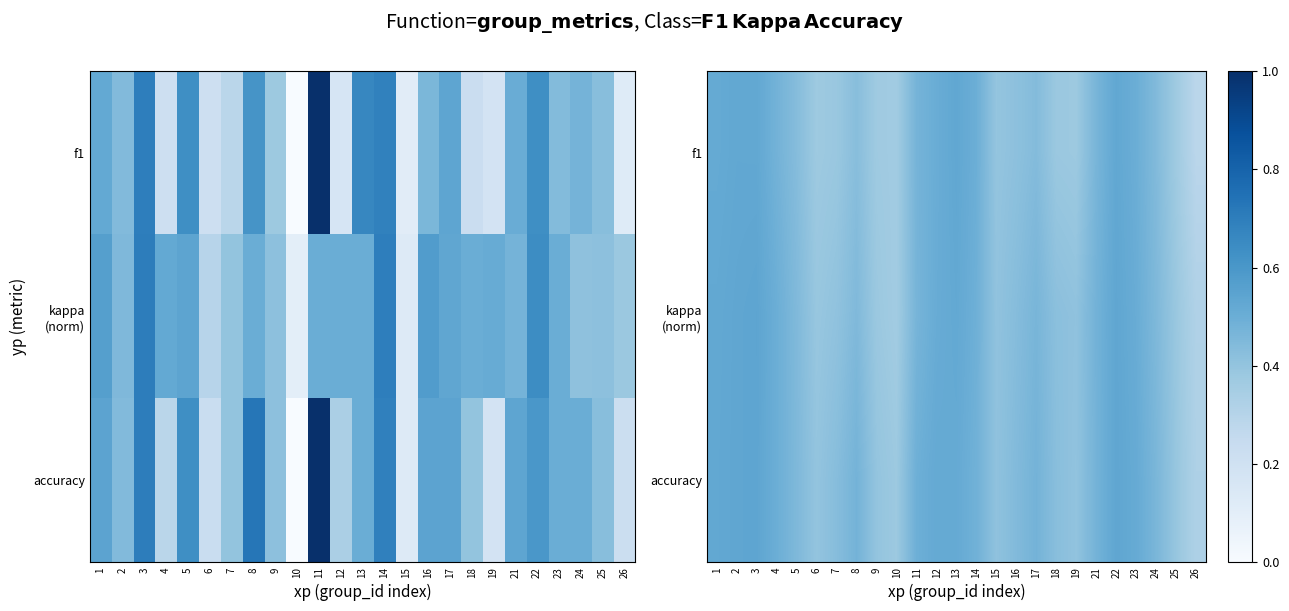

Which label corresponds to the largest value in the chart?

3